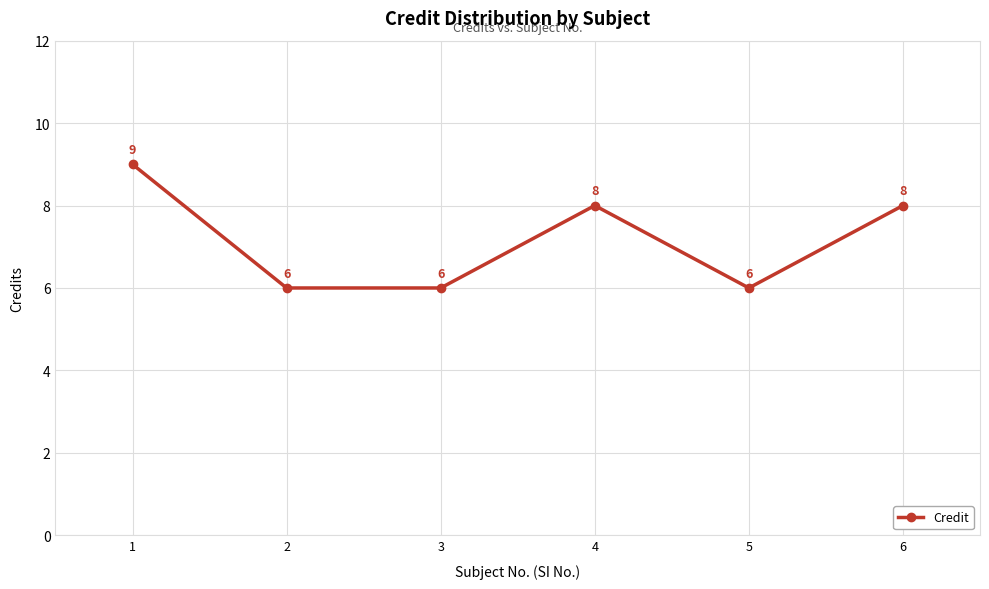

At which category does the data reach its first local peak?

4